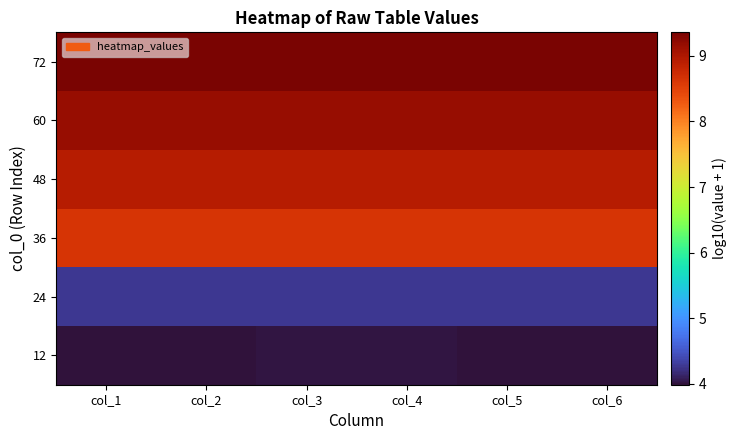

What is the maximum value shown in the chart?

9.4